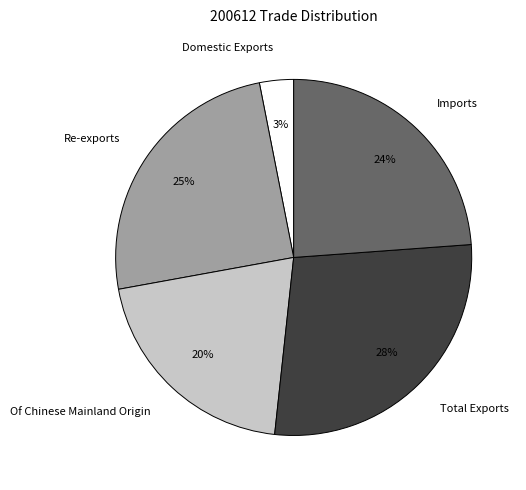

Which has a higher value, Domestic Exports or Imports?

Imports